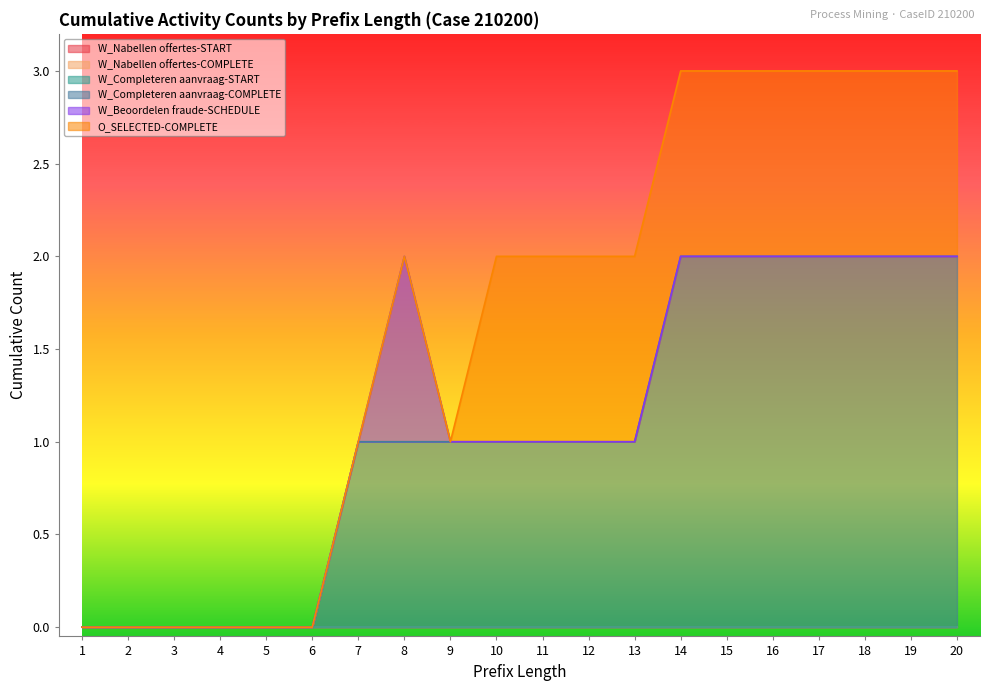

What are all the series names shown in the legend?

W_Nabellen offertes-START, W_Nabellen offertes-COMPLETE, W_Completeren aanvraag-START, W_Completeren aanvraag-COMPLETE, W_Beoordelen fraude-SCHEDULE, O_SELECTED-COMPLETE